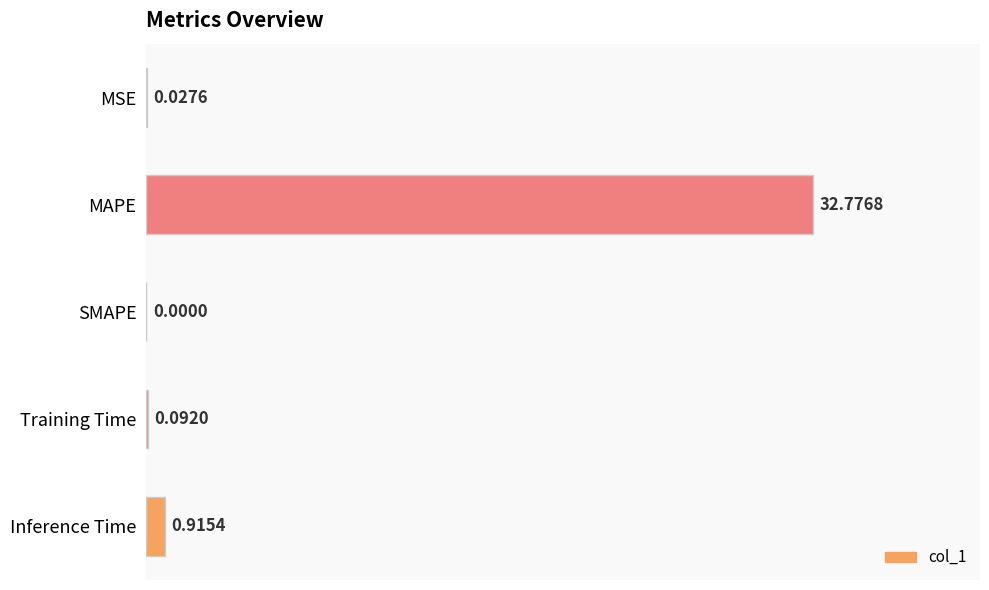

What is the sum of all values?

33.8